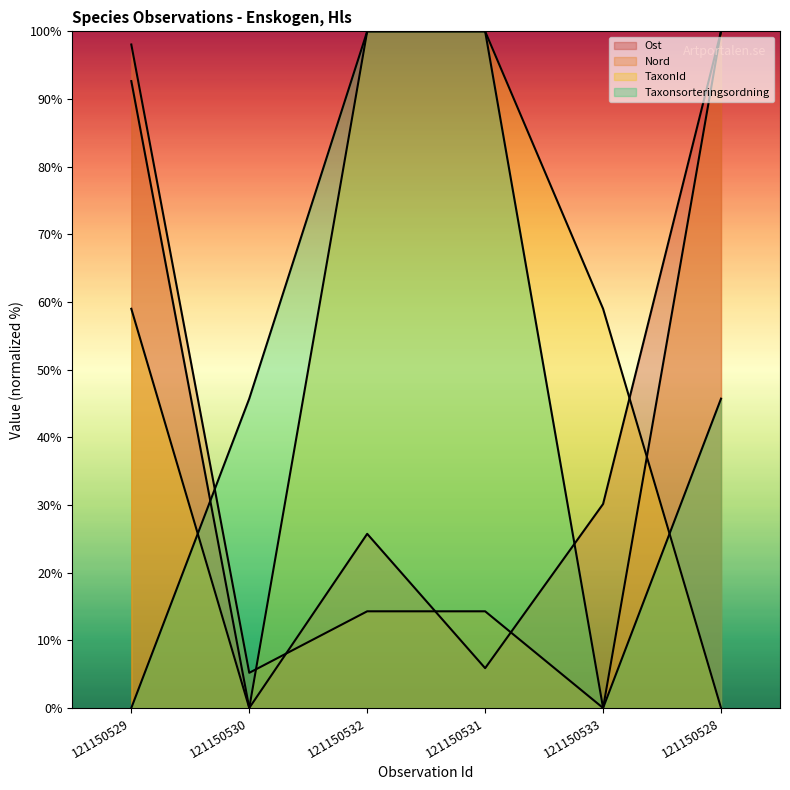

How many lines are shown in the chart?

4